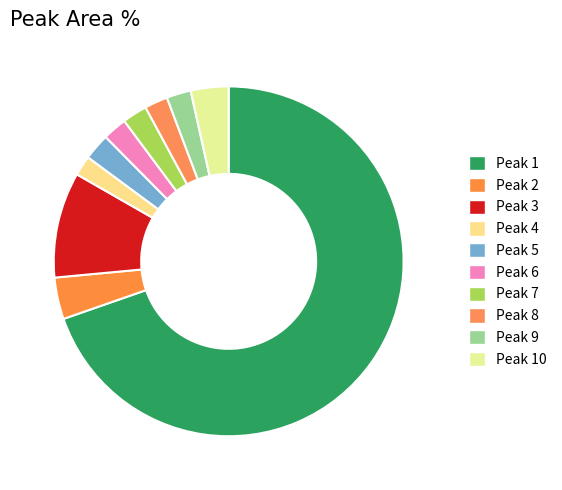

True or false: Peak 2 accounts for 4% of the total.

True